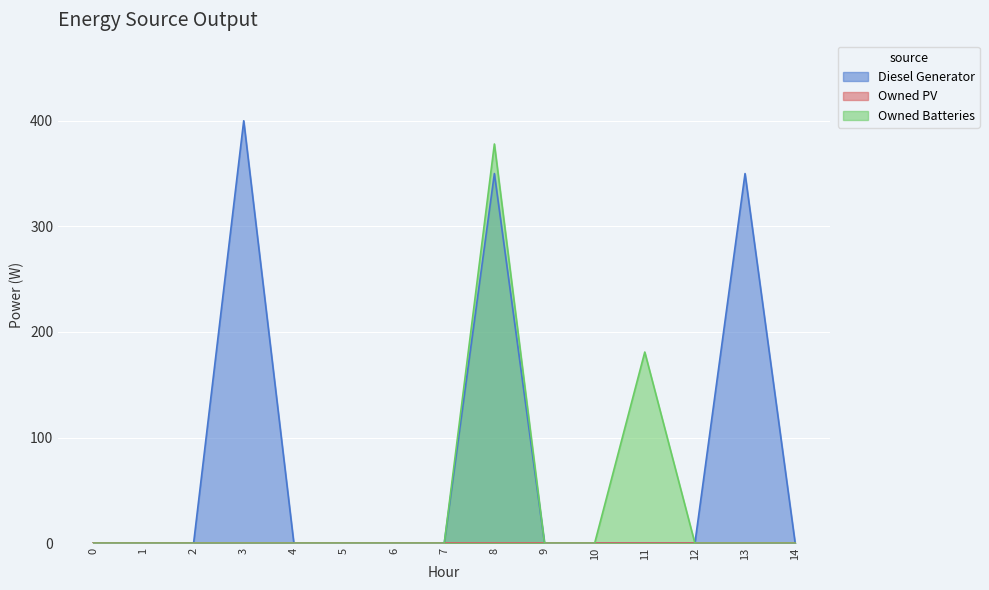

How many values in Owned Batteries are above zero?

2